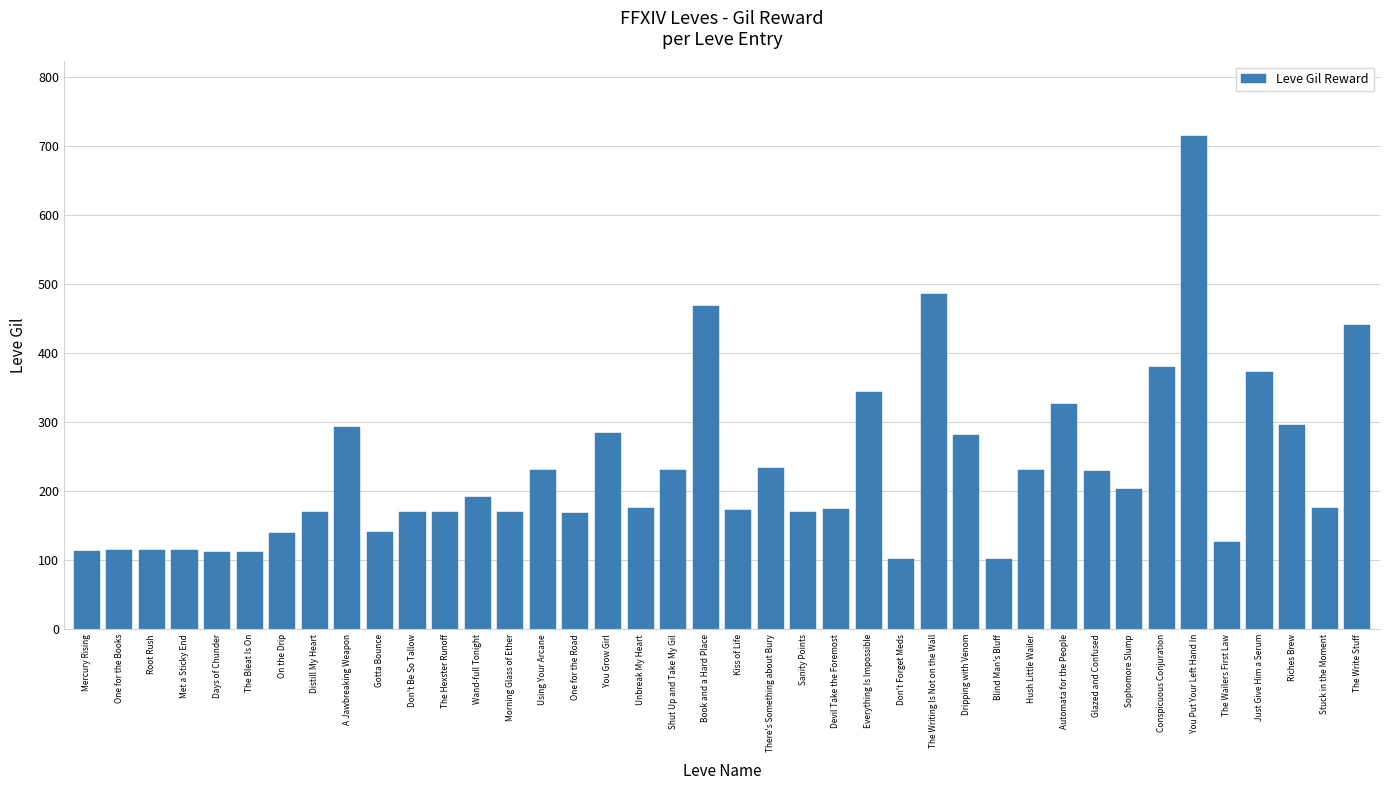

What is the label of the 12th bar from the right?

Blind Man's Bluff